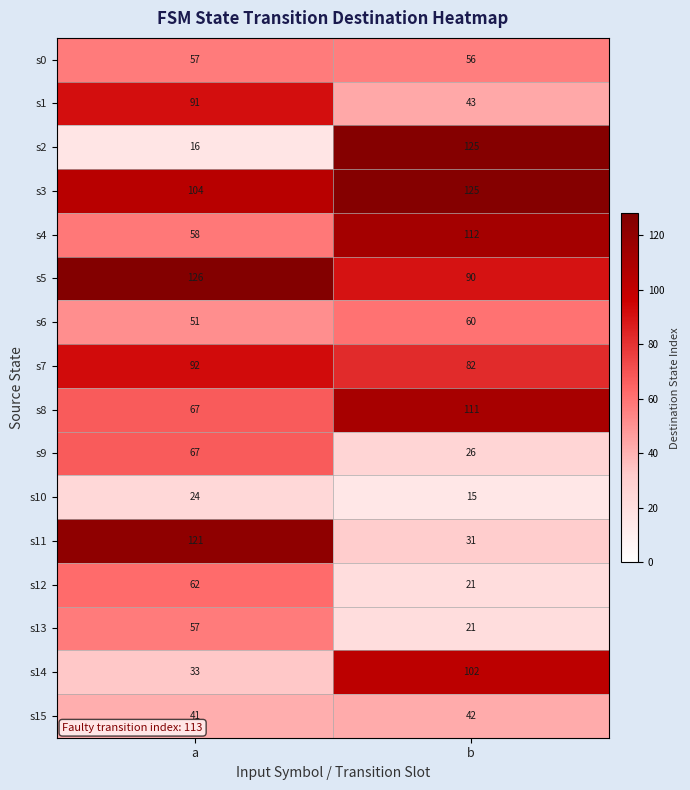

Which category has the highest value across all series?

a